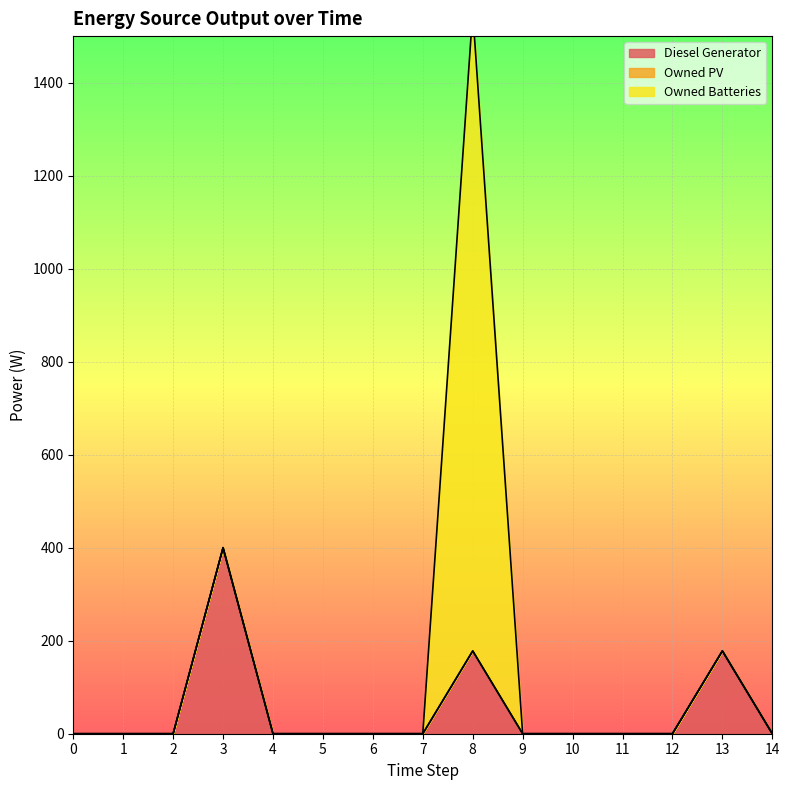

Is it true that Diesel Generator equals 178 at 13?

True